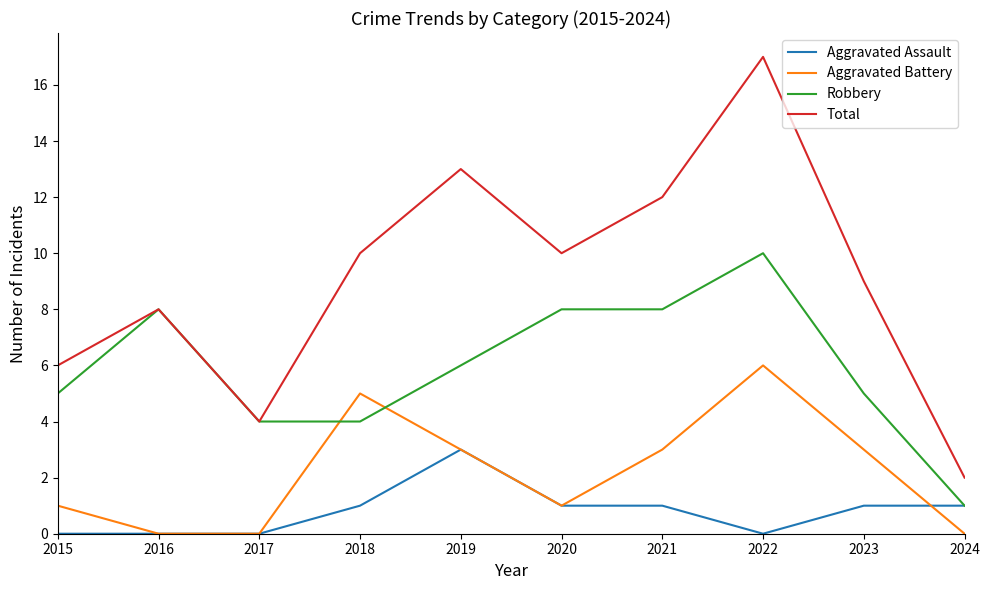

What is the difference between the second highest and second lowest values in the Aggravated Battery series?

5